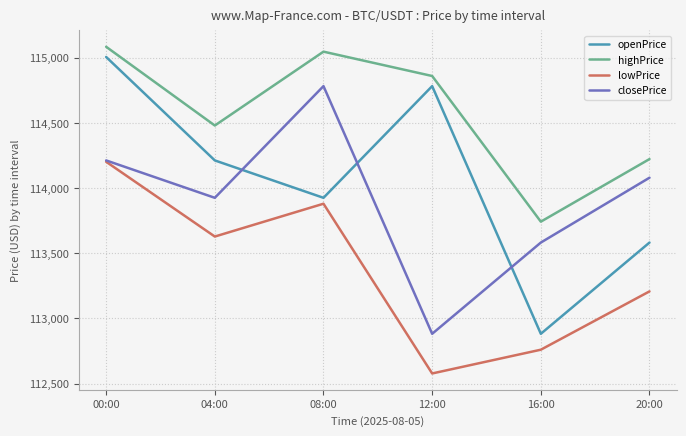

What are all the series names shown in the legend?

openPrice, highPrice, lowPrice, closePrice